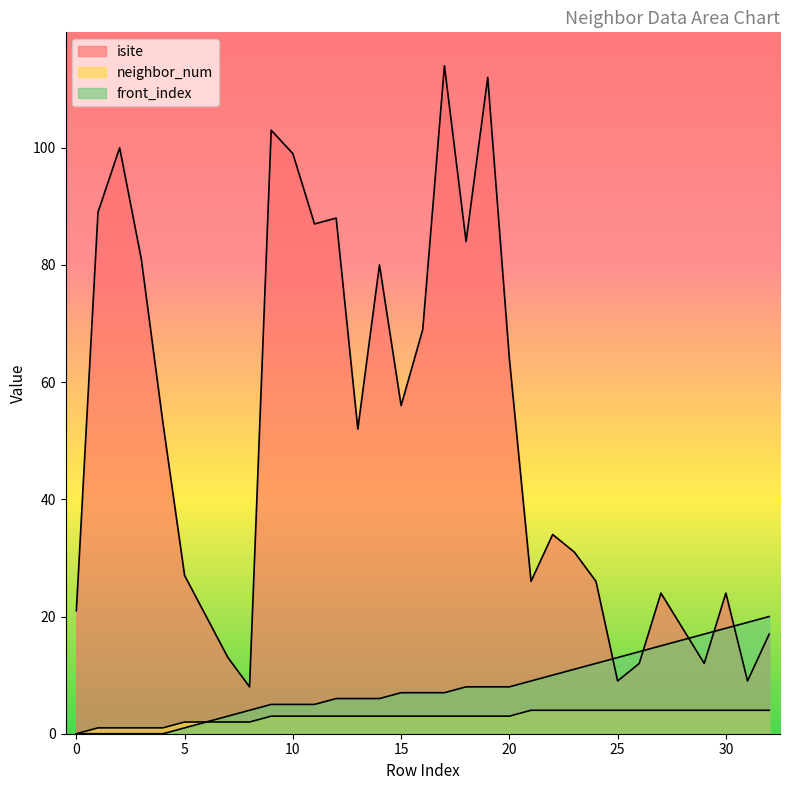

Is it true that neighbor_num equals 2 at 5?

True